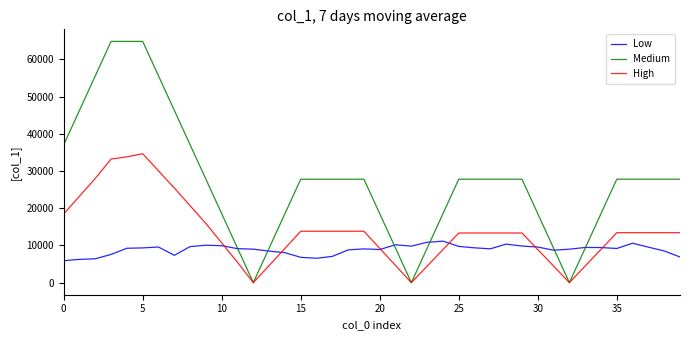

What is the lowest value of the Medium series?

9.0